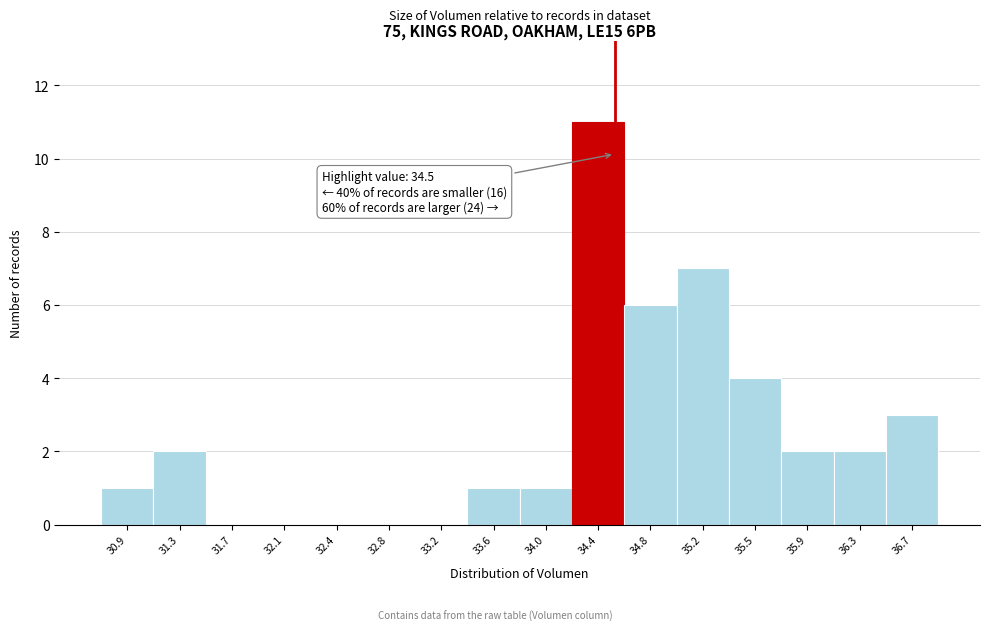

Which range on the x-axis has the tallest bar?

34.20 to 34.55